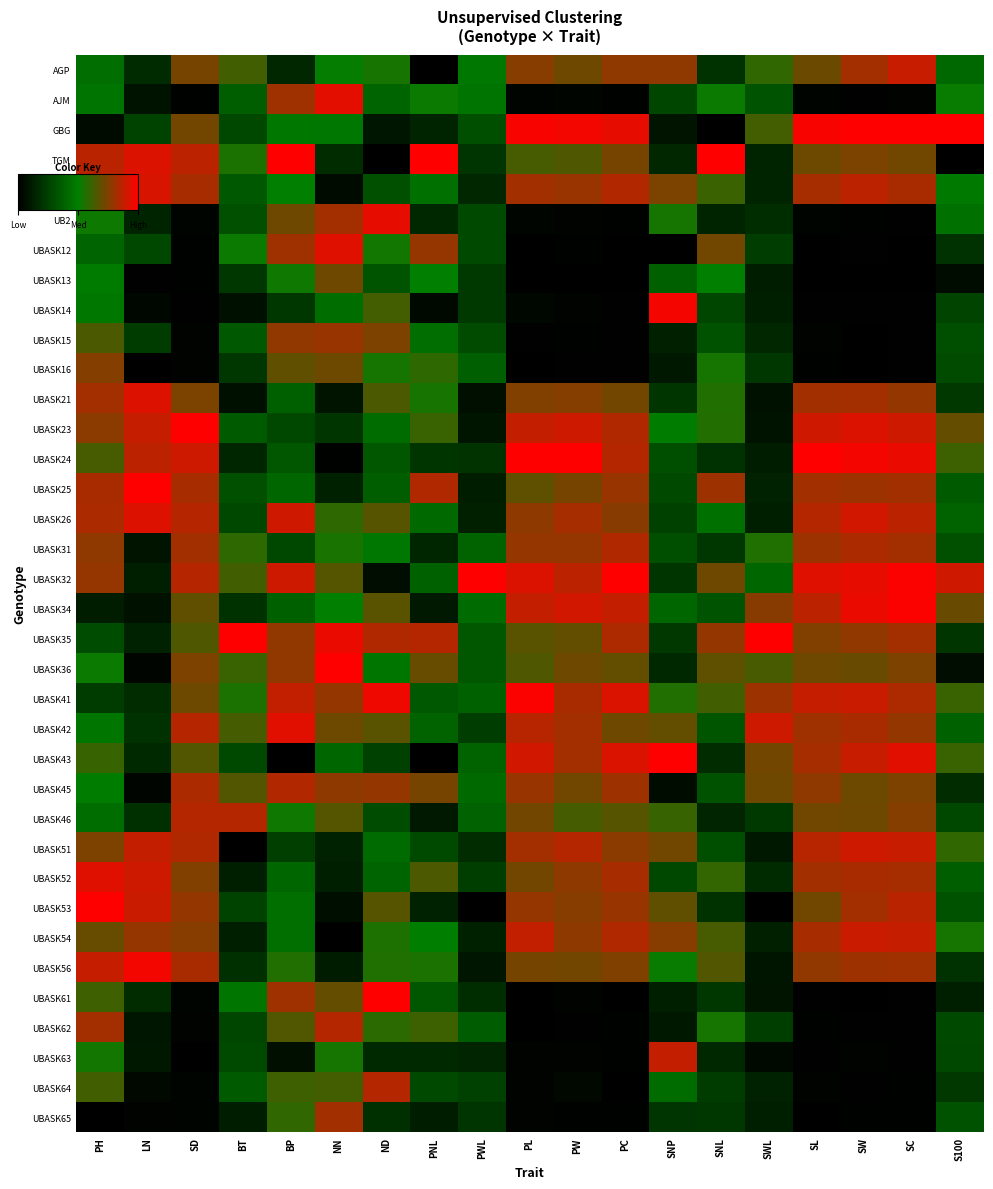

What is the total value across all series at PNL?

14.6